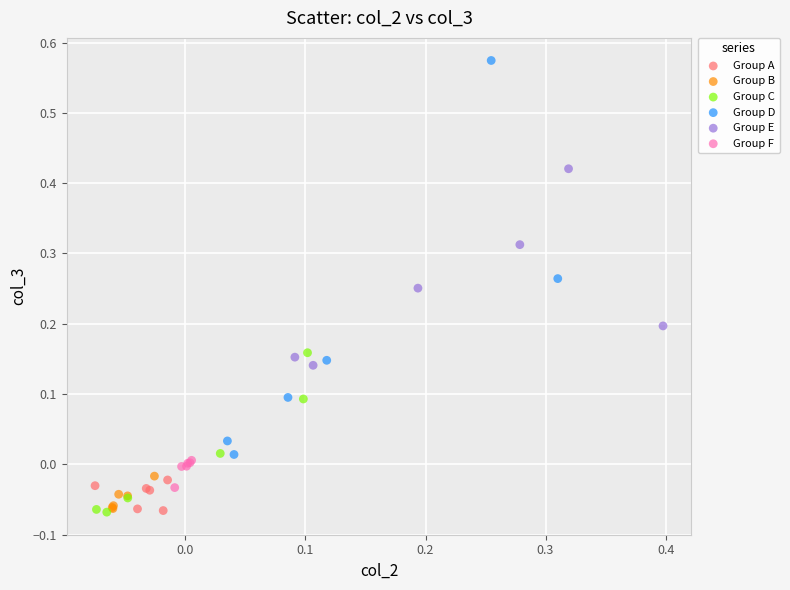

Which series has the largest Y range (max minus min)?

Group D